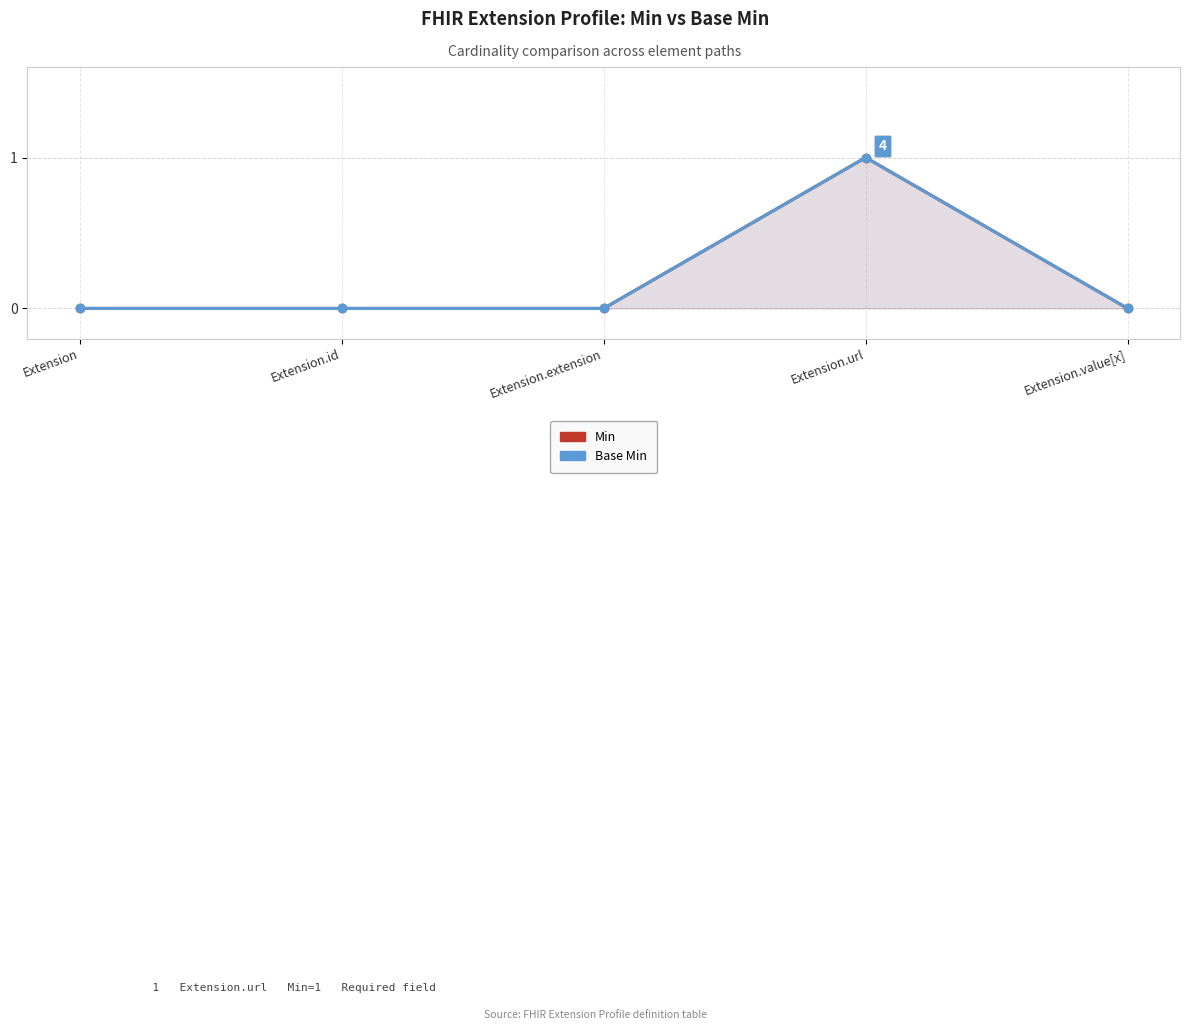

What are all the series names shown in the legend?

Min, Base Min